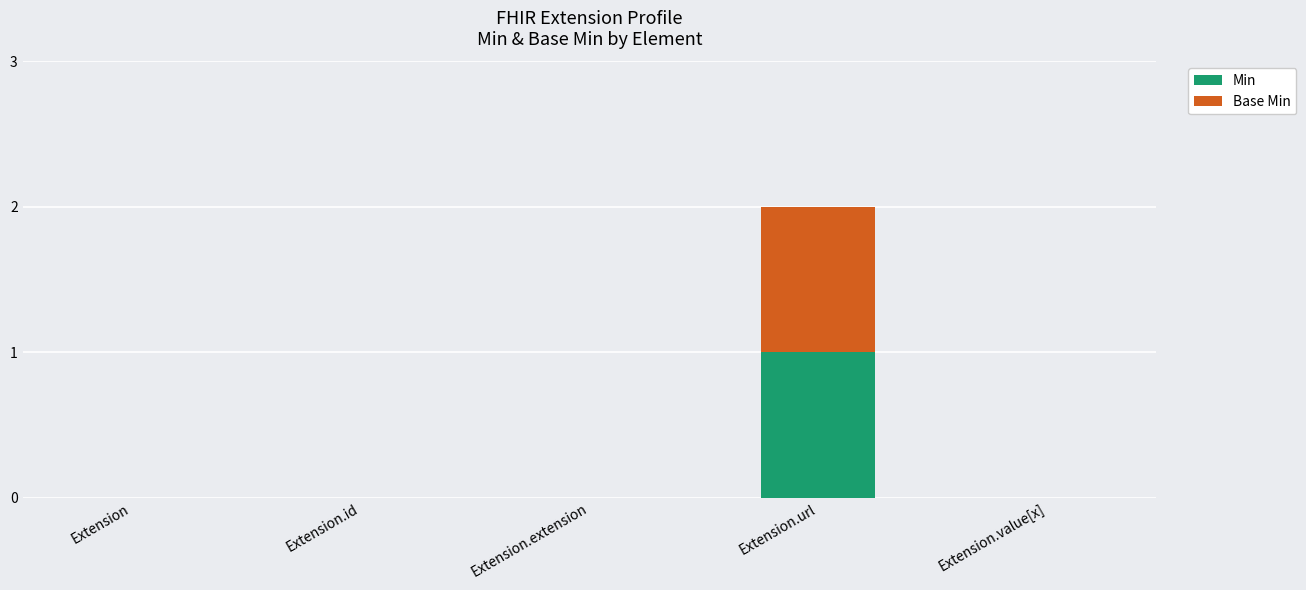

The Min series shows -1 at Extension.value[x]. True or false?

False